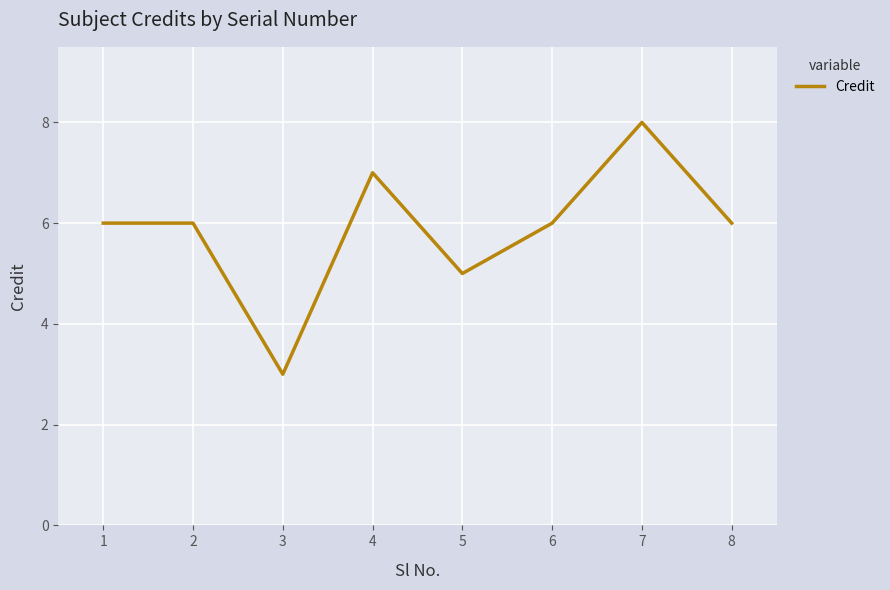

Count the number of data series in this chart.

1